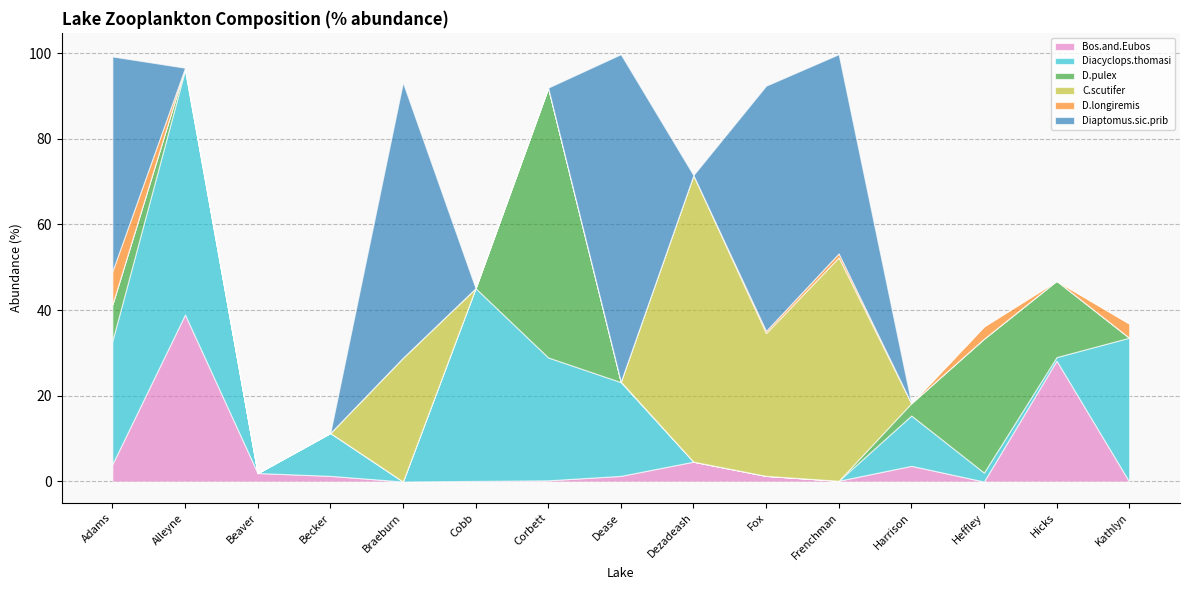

At which label is D.longiremis closest to 3?

Heffley